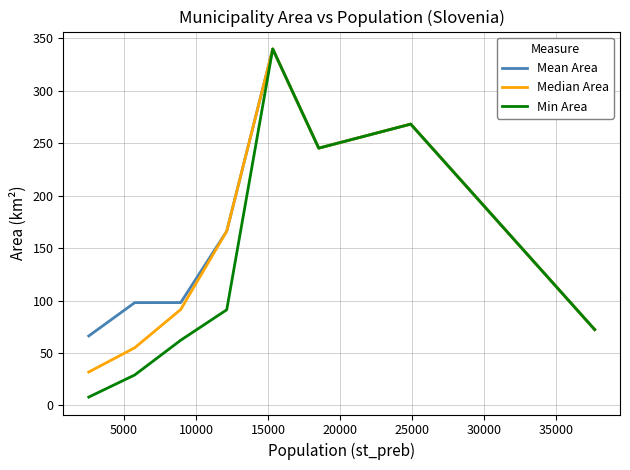

How many lines are shown in the chart?

3